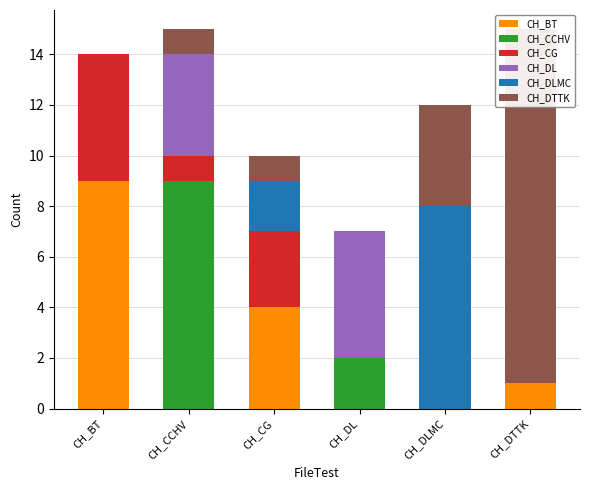

Does the chart contain stacked bars?

No